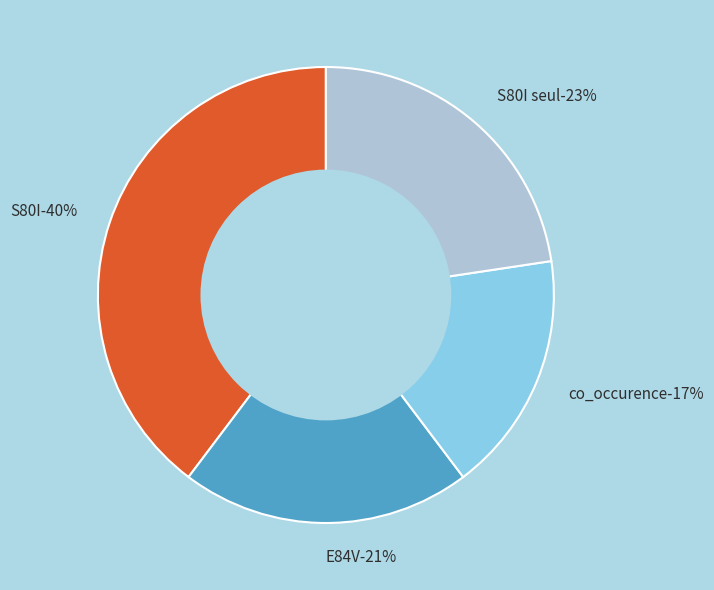

How many slices are in this pie chart?

4